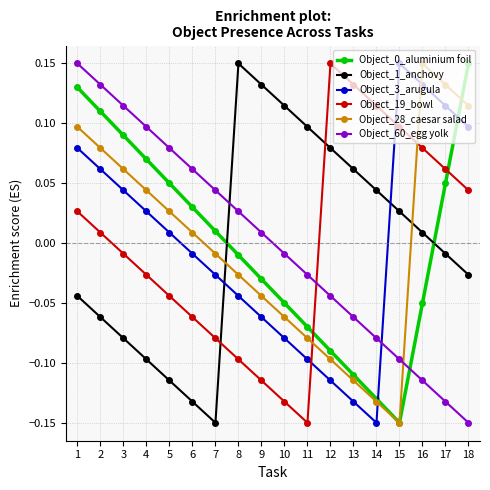

At how many categories does at least one series exceed 0?

18